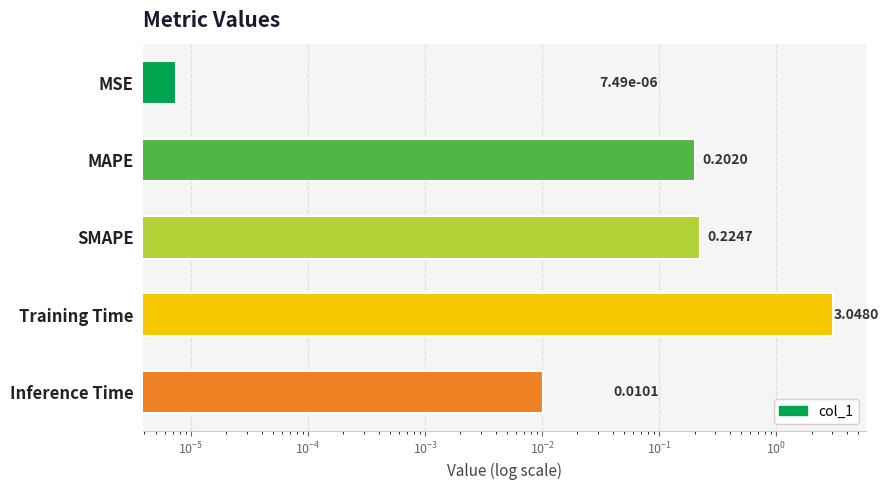

How many series are shown in this chart?

1